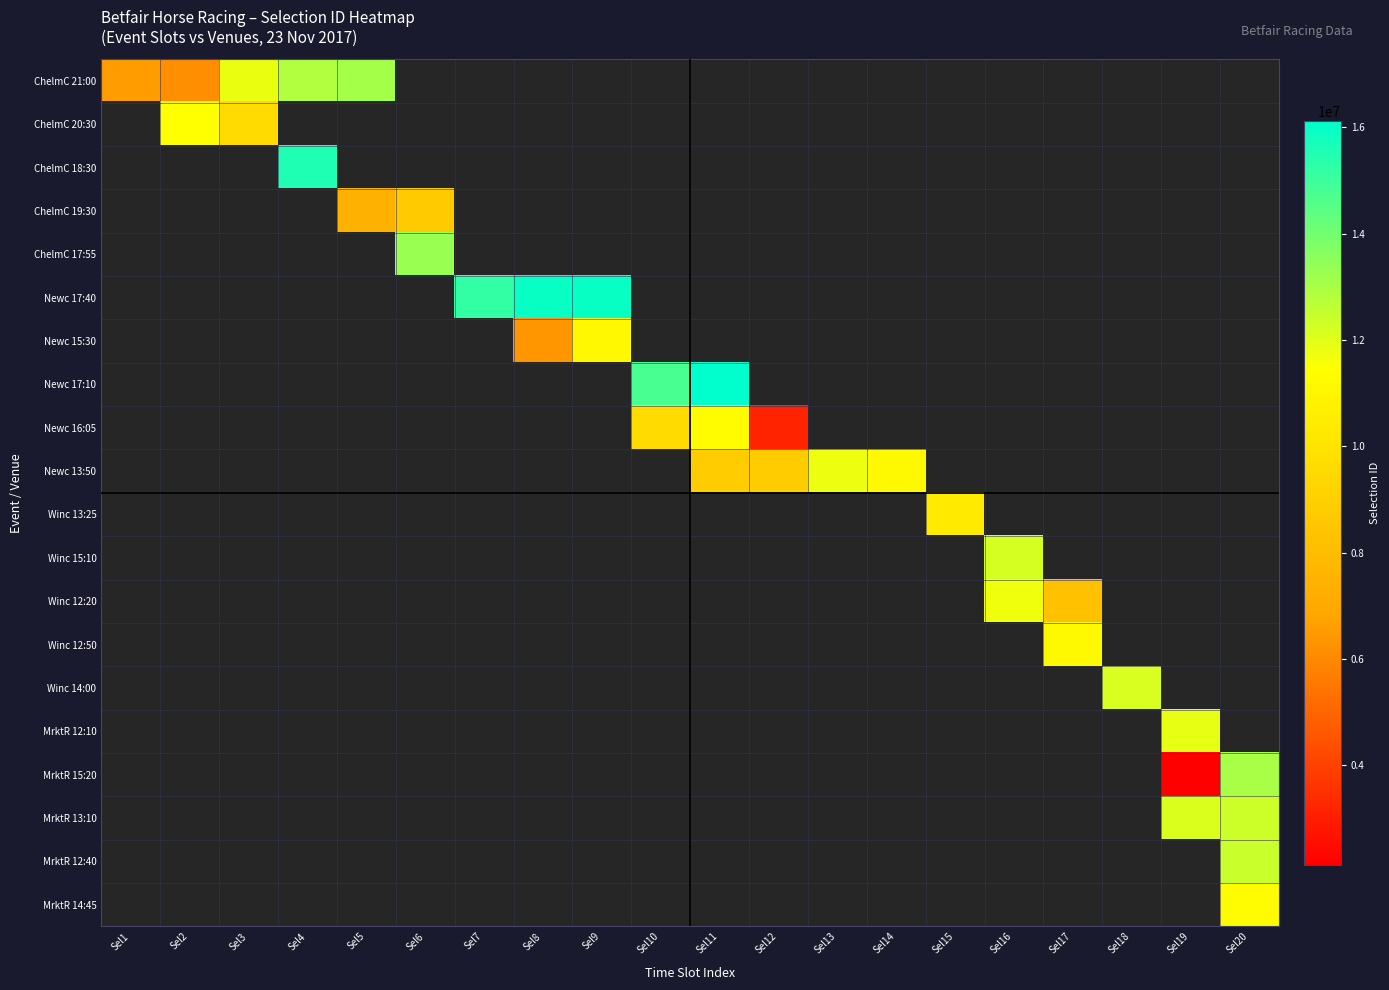

Which label corresponds to the largest value in the chart?

Sel11